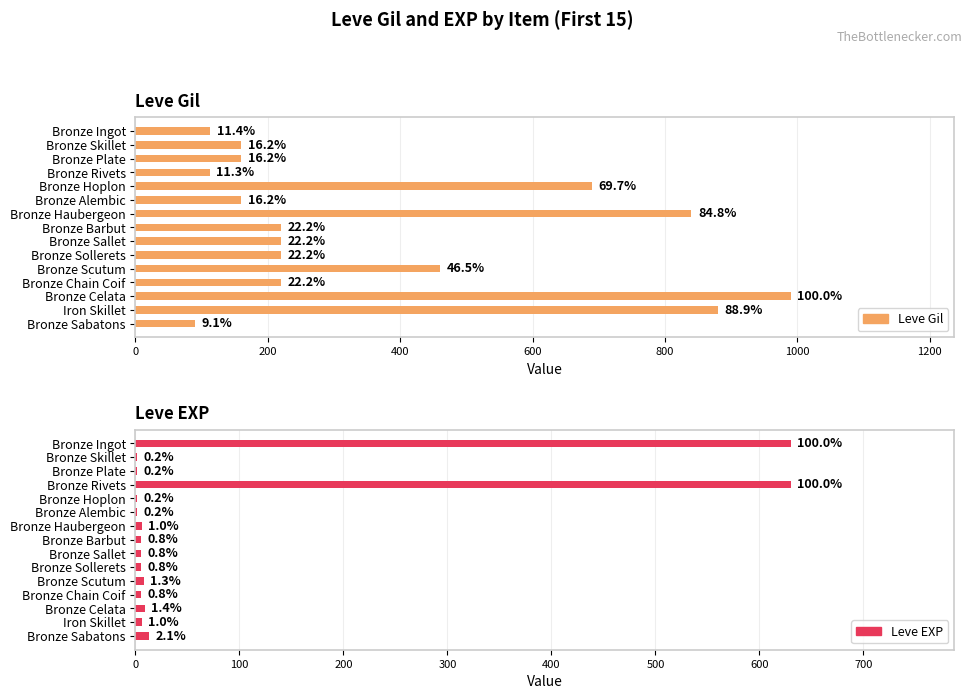

What position from the left is Bronze Scutum?

11